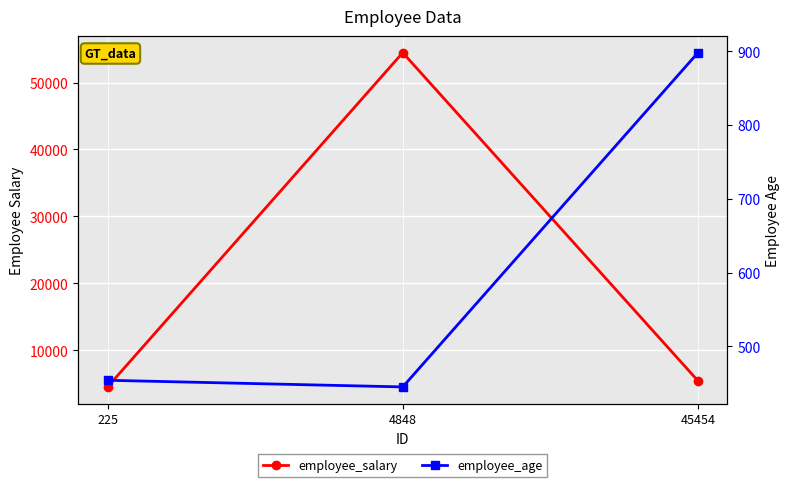

What is the total value across all series at 225?

4998